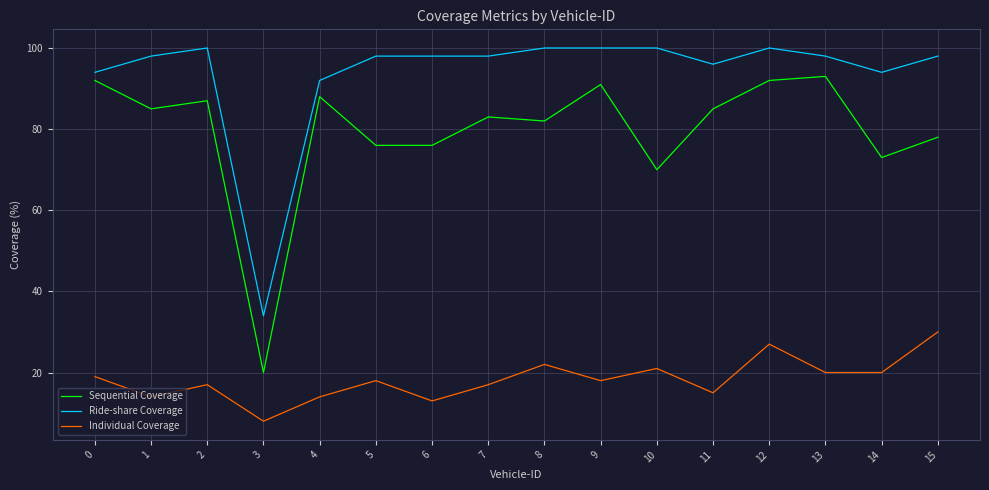

Which category has the lowest value in the Individual Coverage series?

3